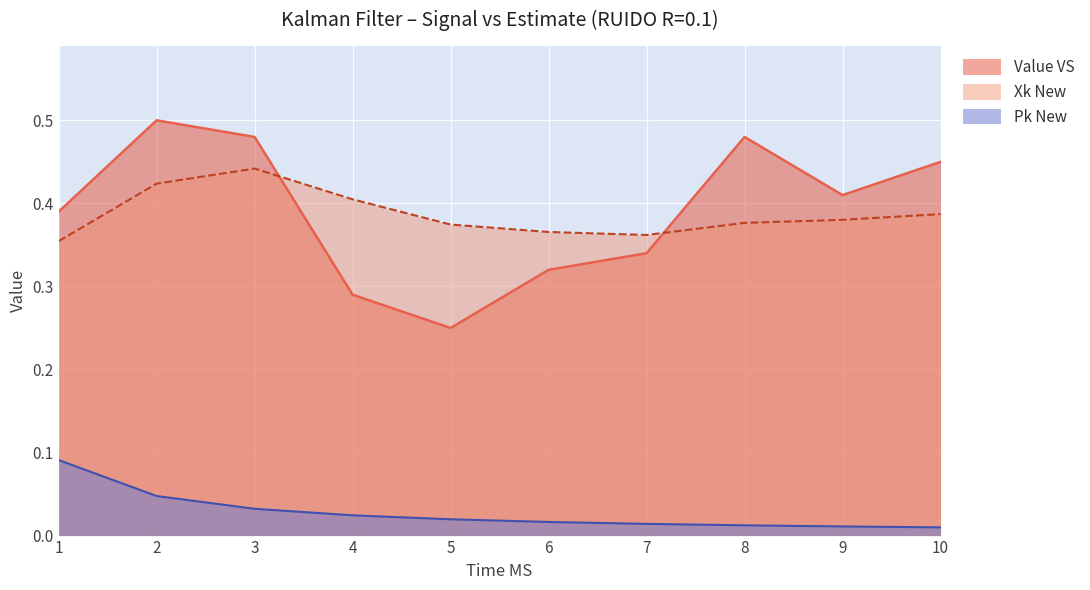

Where is the first local maximum for Xk New?

3